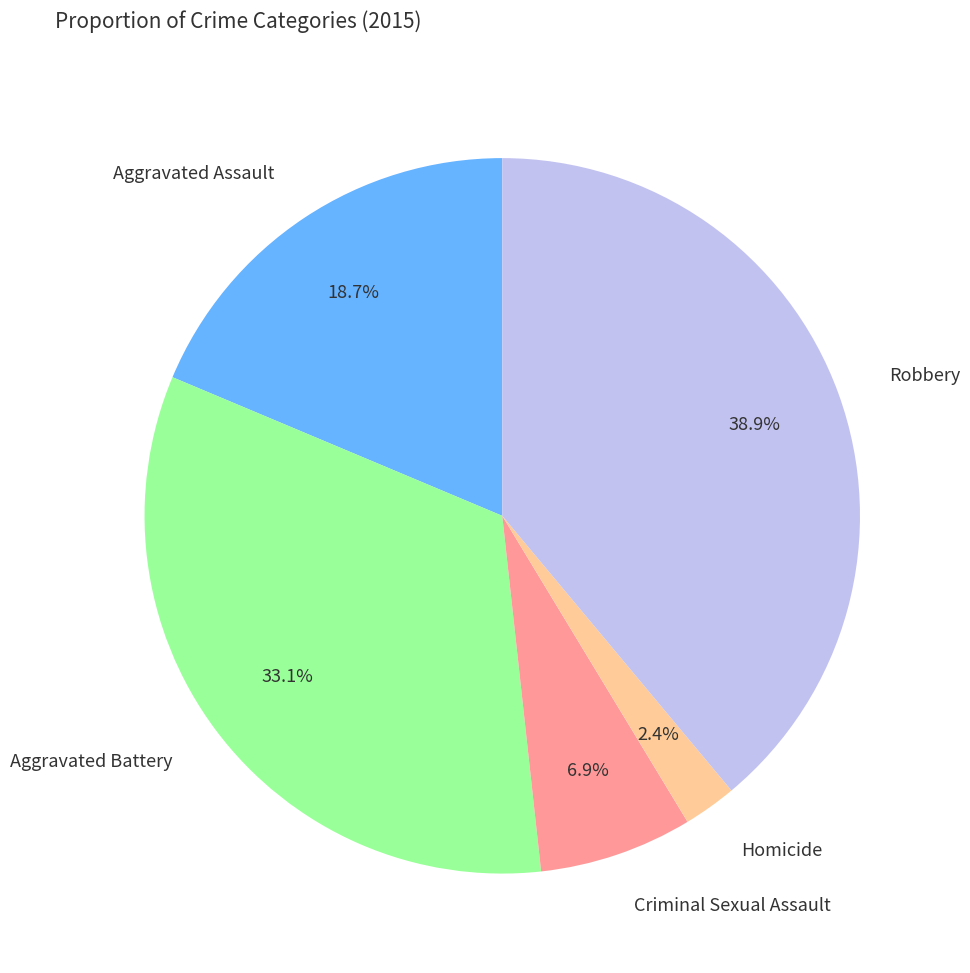

Which slice is the largest?

Robbery